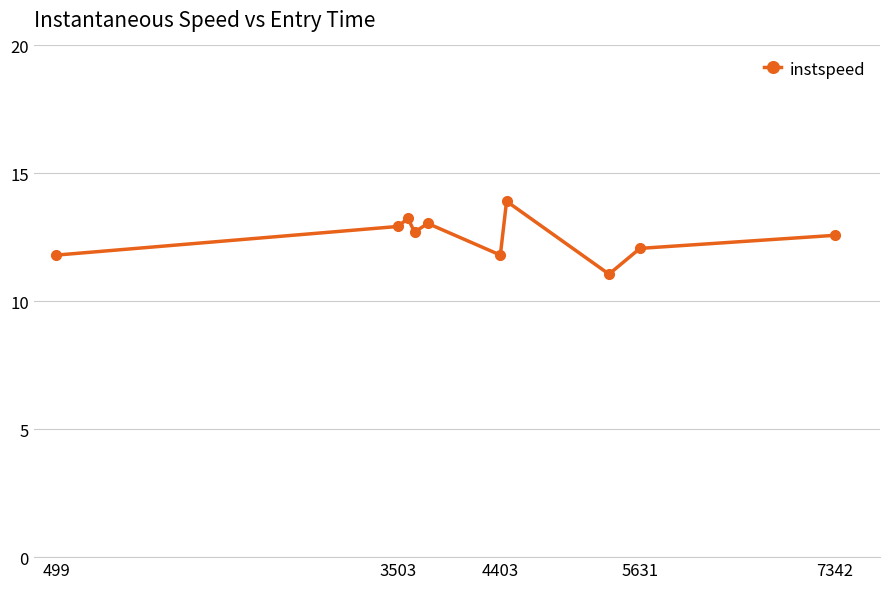

What is the greatest value displayed?

13.9